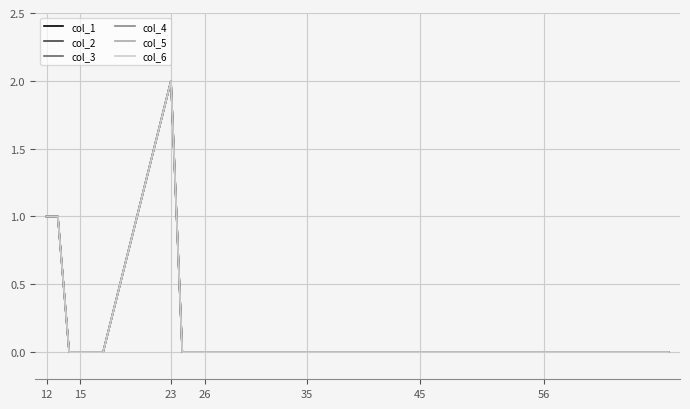

Does the chart have visible grid lines?

Yes